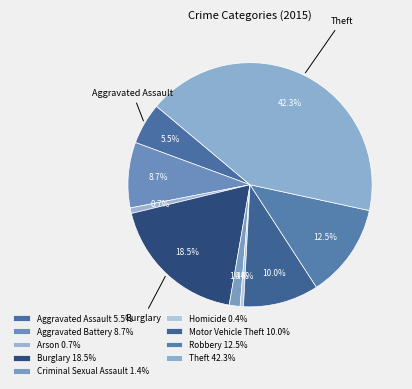

Rank the categories by value from highest to lowest.

Theft, Burglary, Robbery, Motor Vehicle Theft, Aggravated Battery, Aggravated Assault, Criminal Sexual Assault, Arson, Homicide